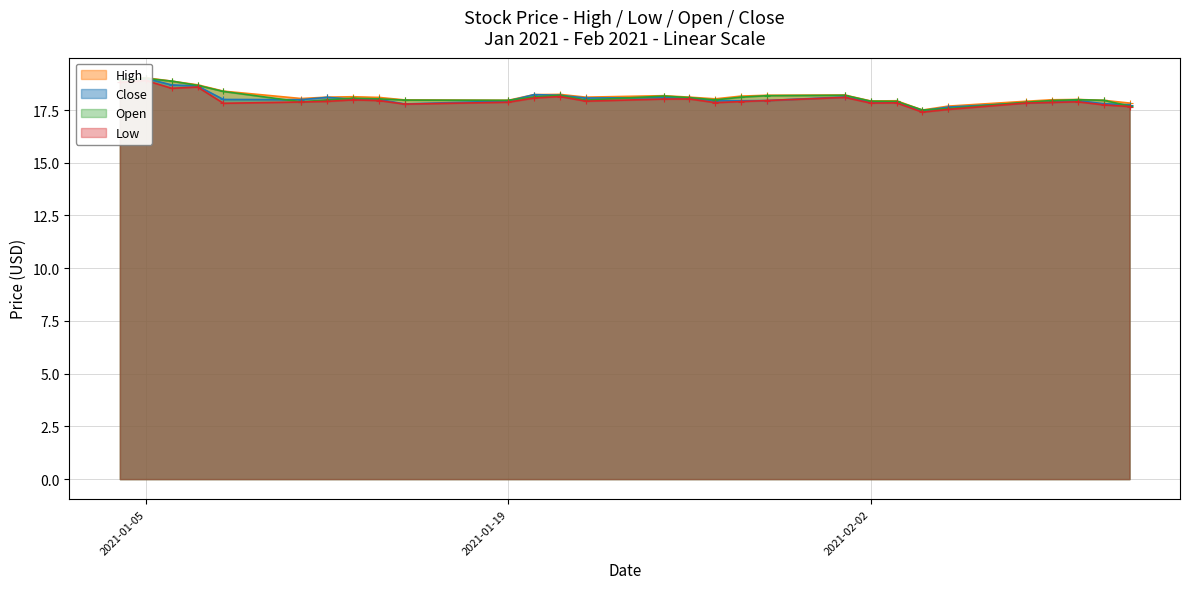

Rank the series by their maximum value, from lowest to highest.

Low, Open, Close, High